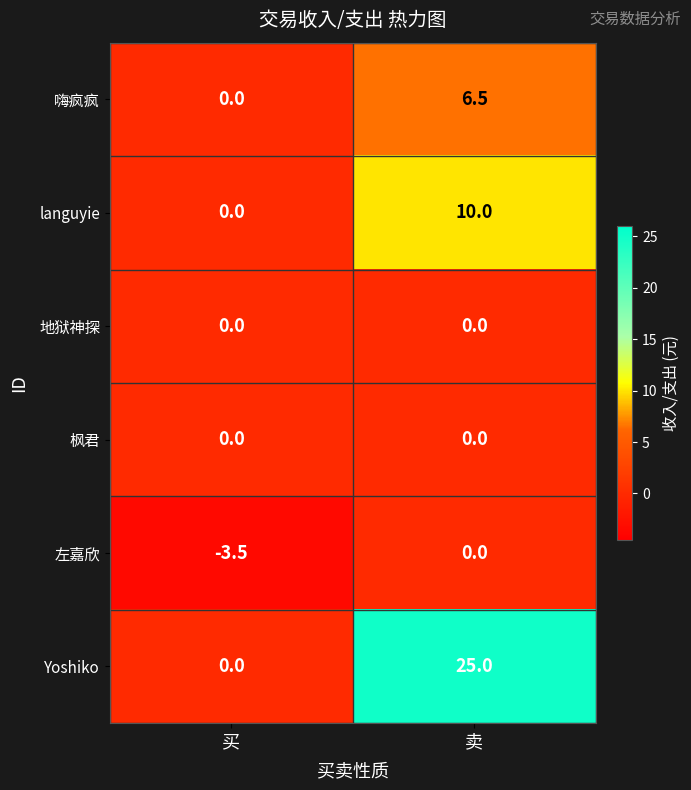

Which series has the largest total across all categories?

Yoshiko